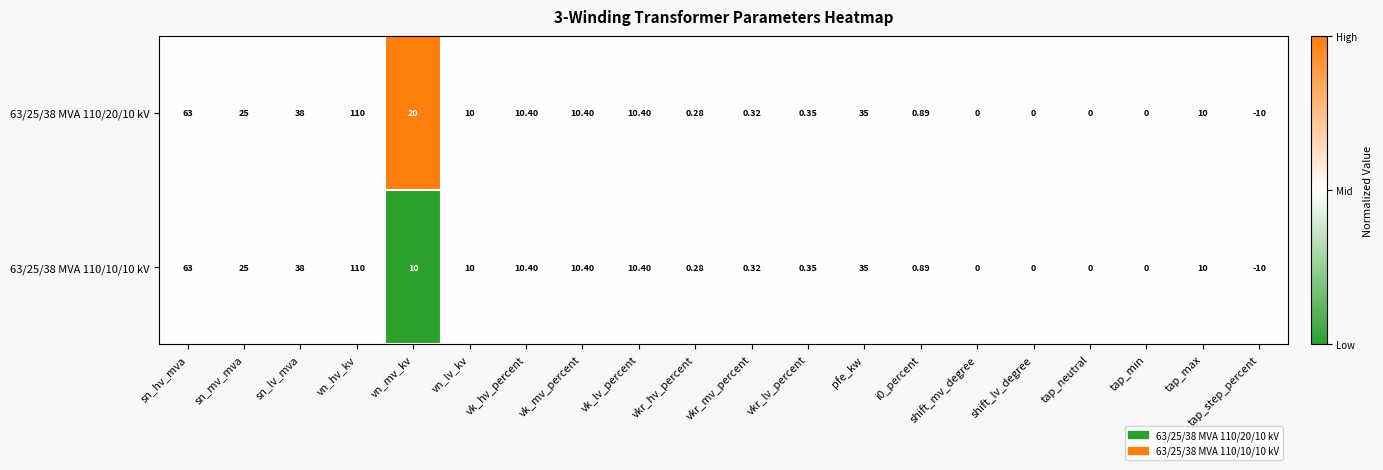

What is the maximum value shown in the chart?

110.0